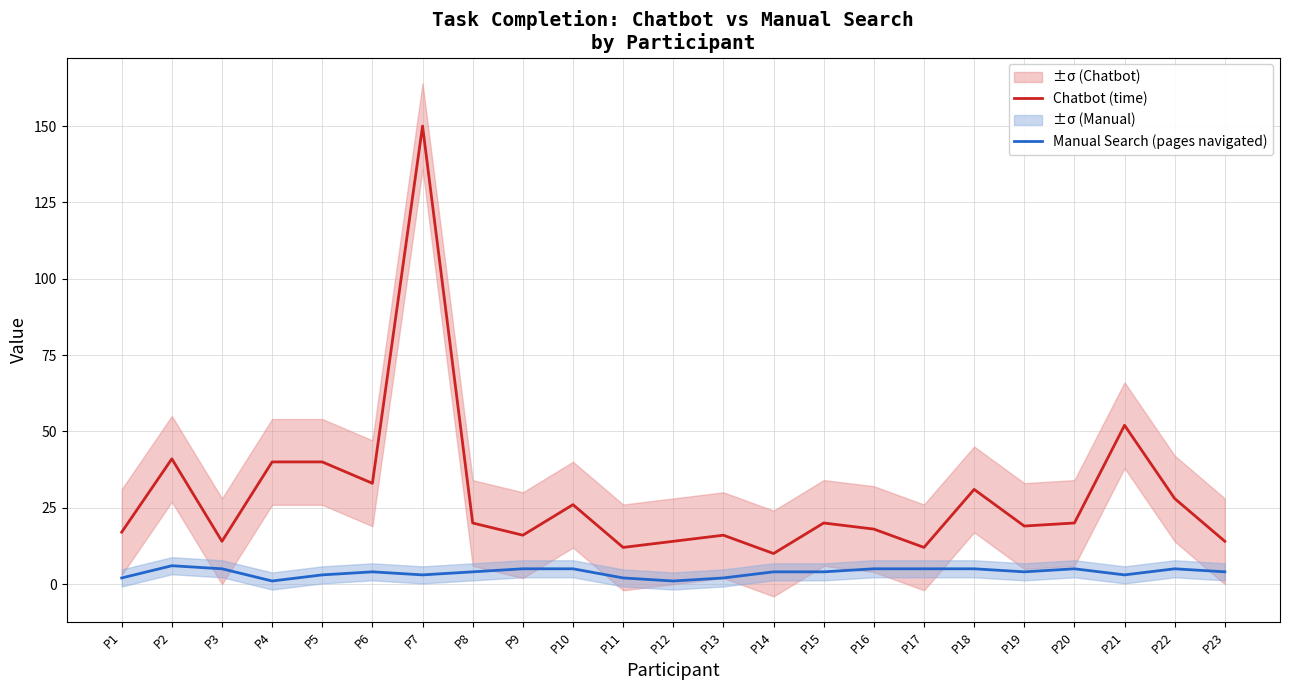

Count the number of data series in this chart.

2